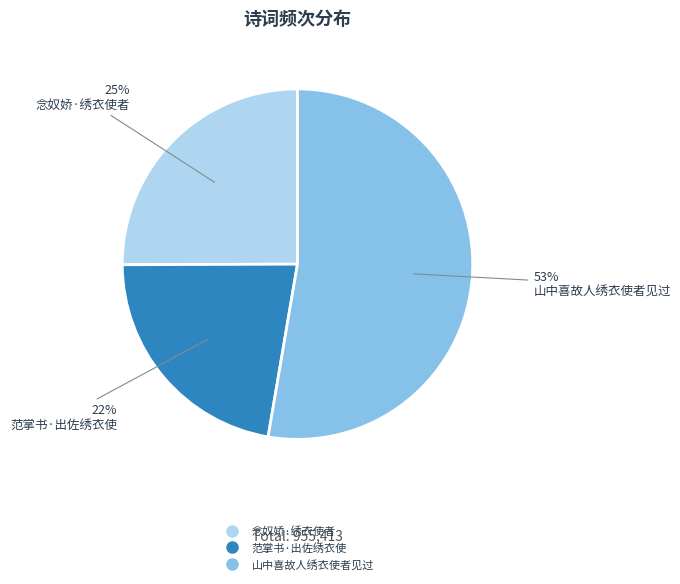

Is it true that 念奴娇·绣衣使者 is 25% of the pie?

True